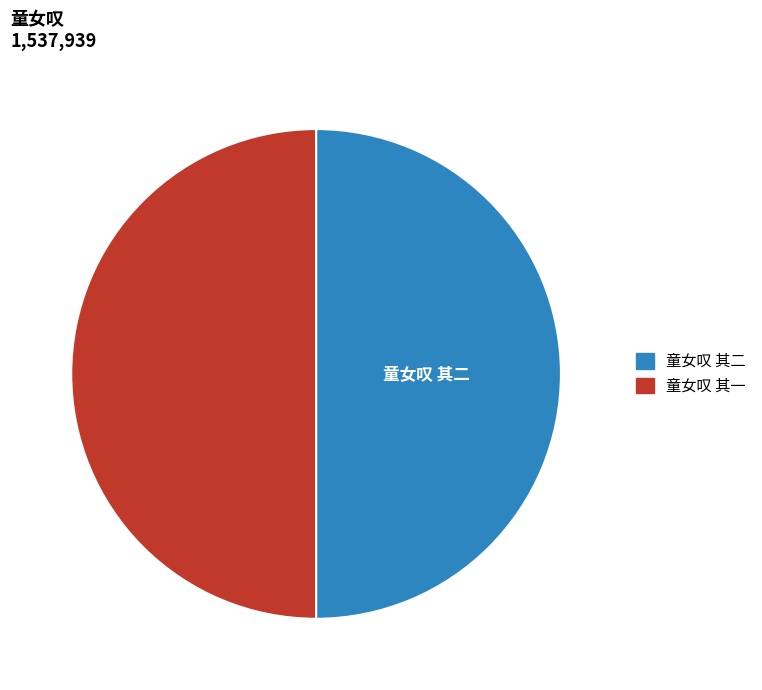

How many slices are in this pie chart?

2